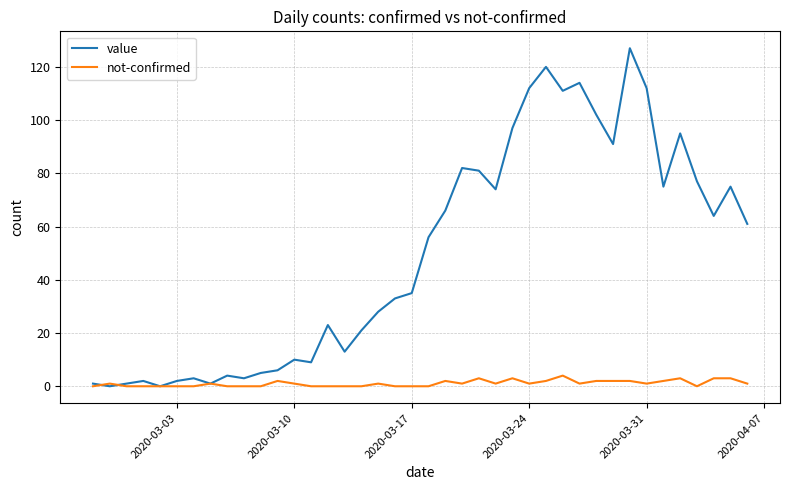

What is the greatest value displayed?

127